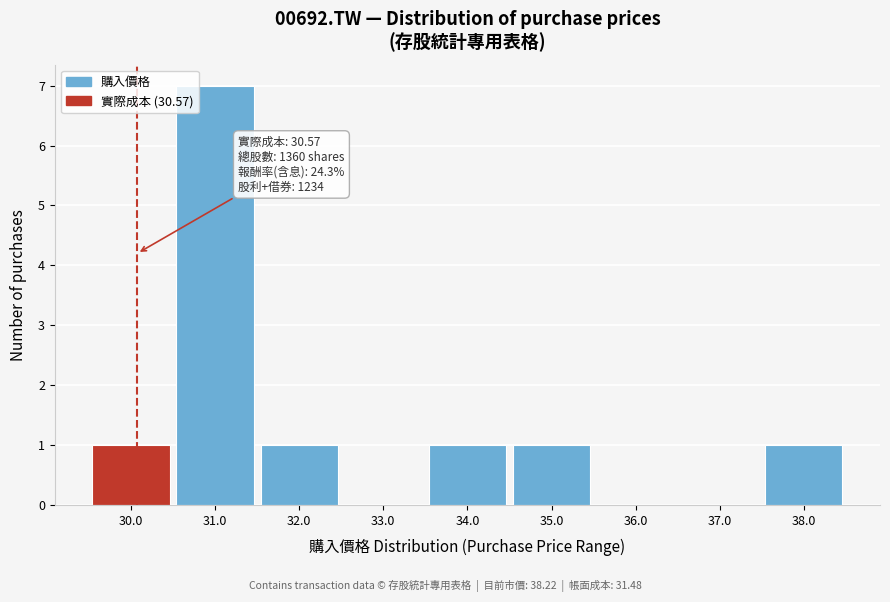

Reading left to right, transcribe all the data shown in this chart.

30.0=1	31.0=7	32.0=1	33.0=0	34.0=1	35.0=1	36.0=0	37.0=0	38.0=1